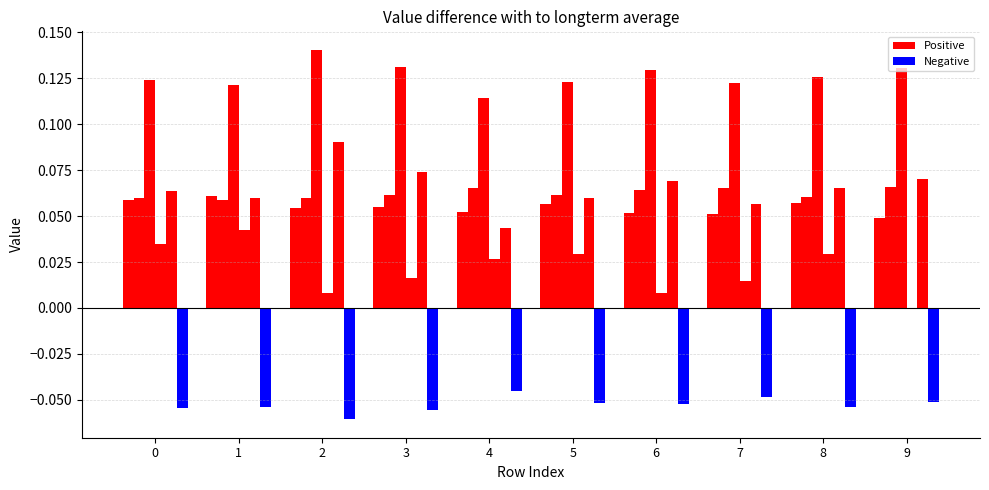

What is the value of the 0 bar at the 1st from the left?

0.1